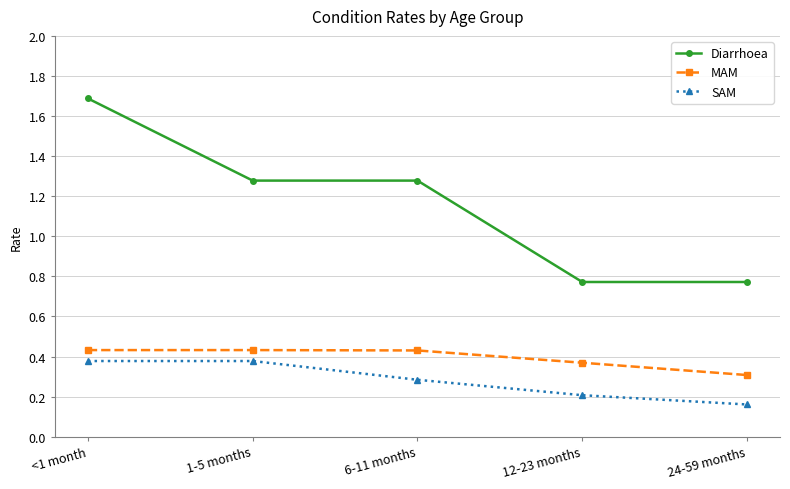

At which category is the sum across all series the highest?

<1 month